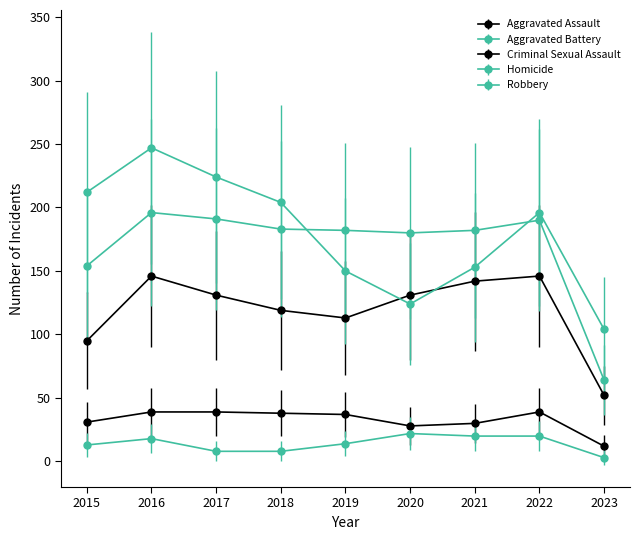

How many data points in Robbery are less than 196?

4